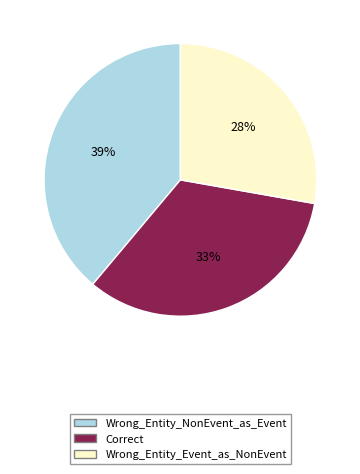

To the nearest percent, what portion does Wrong_Entity_Event_as_NonEvent represent?

28%